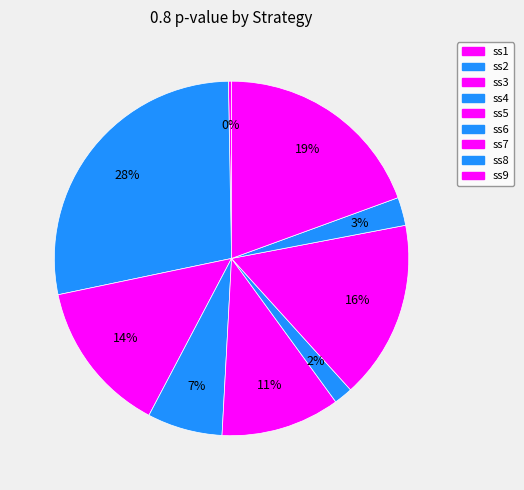

How many slices are in this pie chart?

9